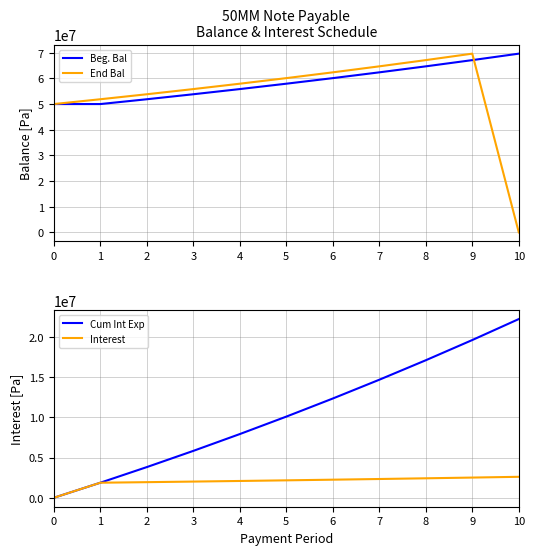

What is the difference between the highest and lowest values at 8?

64697387.2